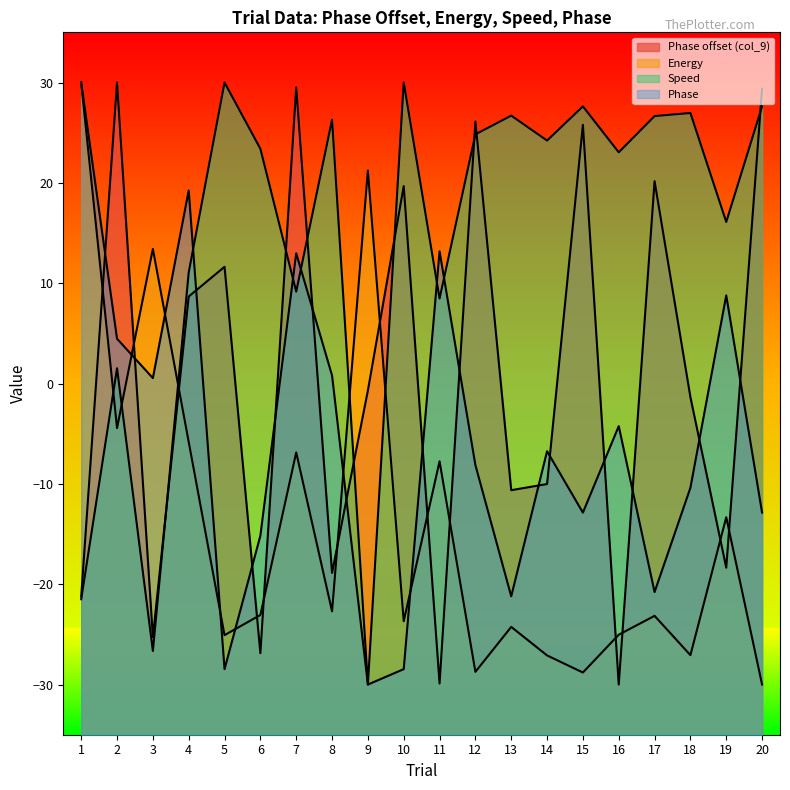

Reading left to right, list all the values displayed in this chart.

Phase offset (col_9): 1=-21.2	2=30.0	3=-25.3	4=8.7	5=11.6	6=-26.9	7=29.5	8=-18.9	9=-0.7	10=19.7	11=-29.9	12=26.1	13=-10.6	14=-10.0	15=25.8	16=-30.0	17=20.2	18=-1.4	19=-18.4	20=29.4
Energy: 1=30.0	2=-4.4	3=13.4	4=-5.8	5=-25.1	6=-23.1	7=-6.9	8=-22.7	9=21.2	10=-23.7	11=-7.7	12=-28.7	13=-24.3	14=-27.1	15=-28.8	16=-25.0	17=-23.2	18=-27.1	19=-13.3	20=-30.0
Speed: 1=-21.5	2=1.5	3=-26.7	4=11.1	5=30.0	6=23.4	7=9.2	8=26.3	9=-30.0	10=30.0	11=8.5	12=24.8	13=26.7	14=24.2	15=27.6	16=23.0	17=26.7	18=27.0	19=16.1	20=27.6
Phase: 1=30.0	2=4.5	3=0.5	4=19.2	5=-28.5	6=-15.2	7=13.0	8=0.8	9=-30.0	10=-28.5	11=13.2	12=-8.1	13=-21.2	14=-6.7	15=-12.9	16=-4.2	17=-20.8	18=-10.4	19=8.8	20=-12.9